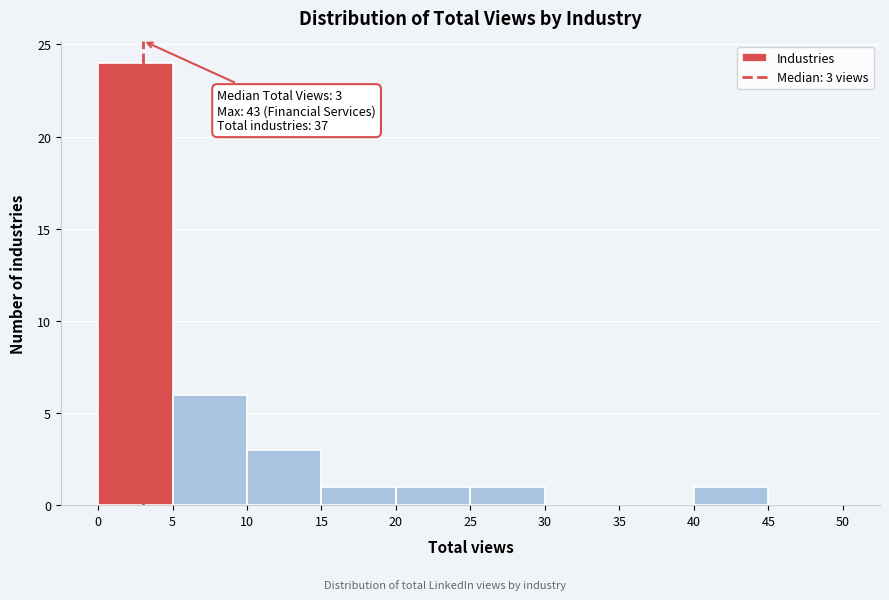

Over which range of the x-axis is the bar tallest?

0 to 5